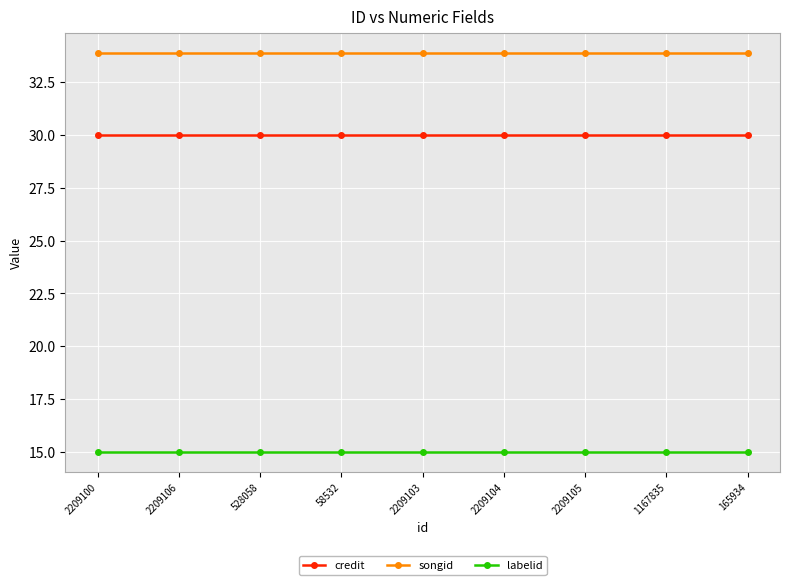

What is the sum of all songid values?

304.8